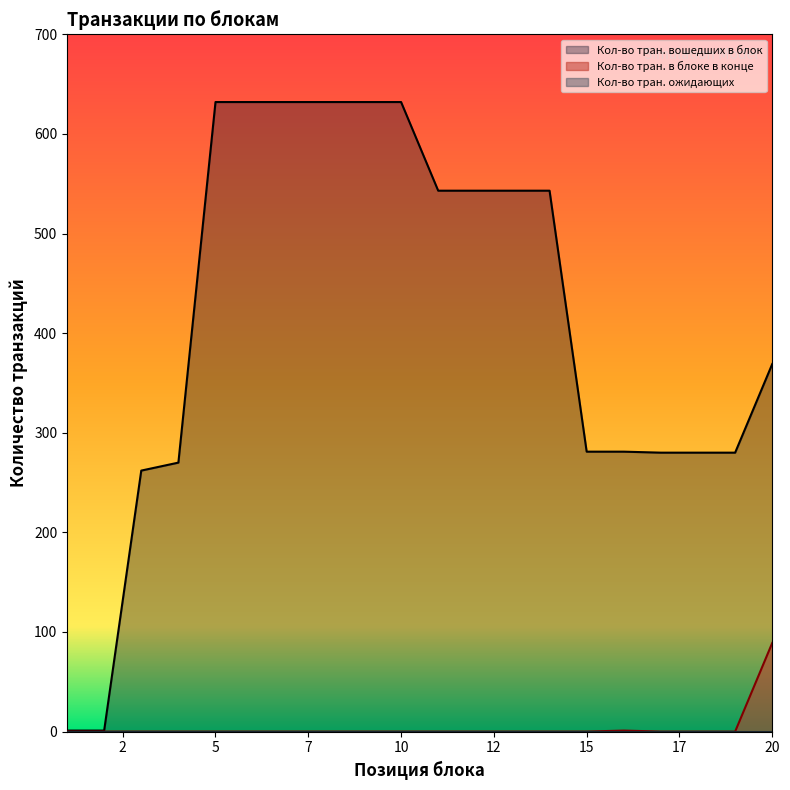

Which series has the largest total across all categories?

Кол-во тран. вошедших в блок